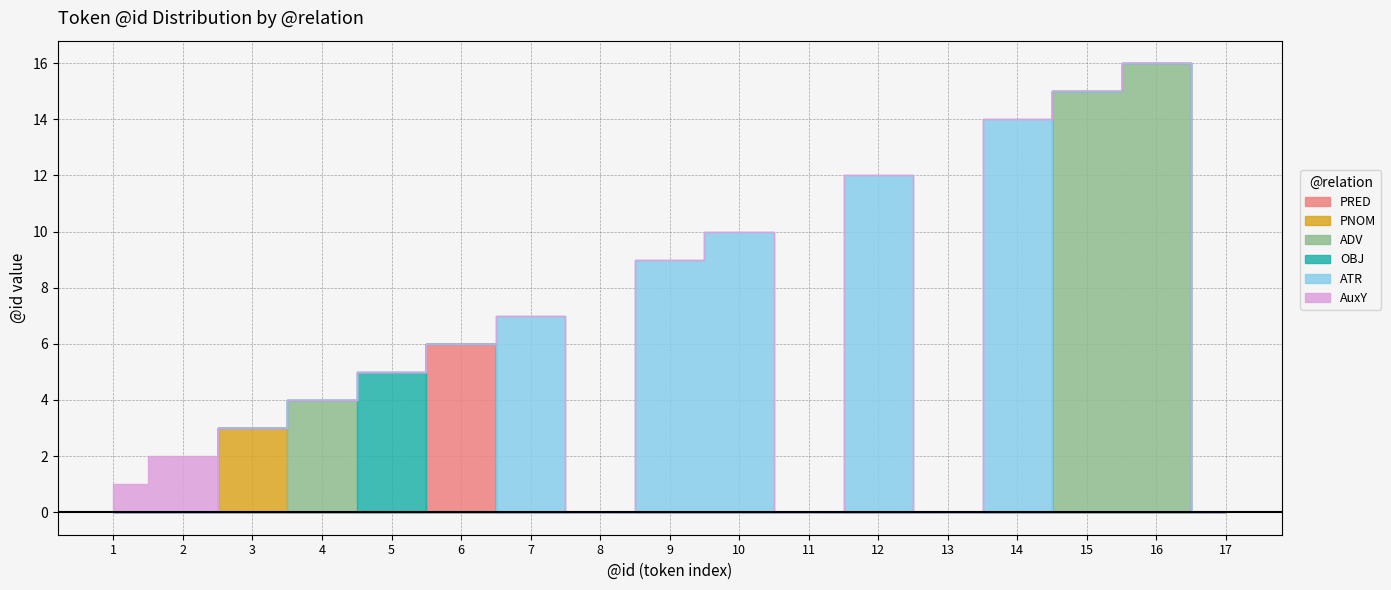

At which category is the sum across all series the highest?

16